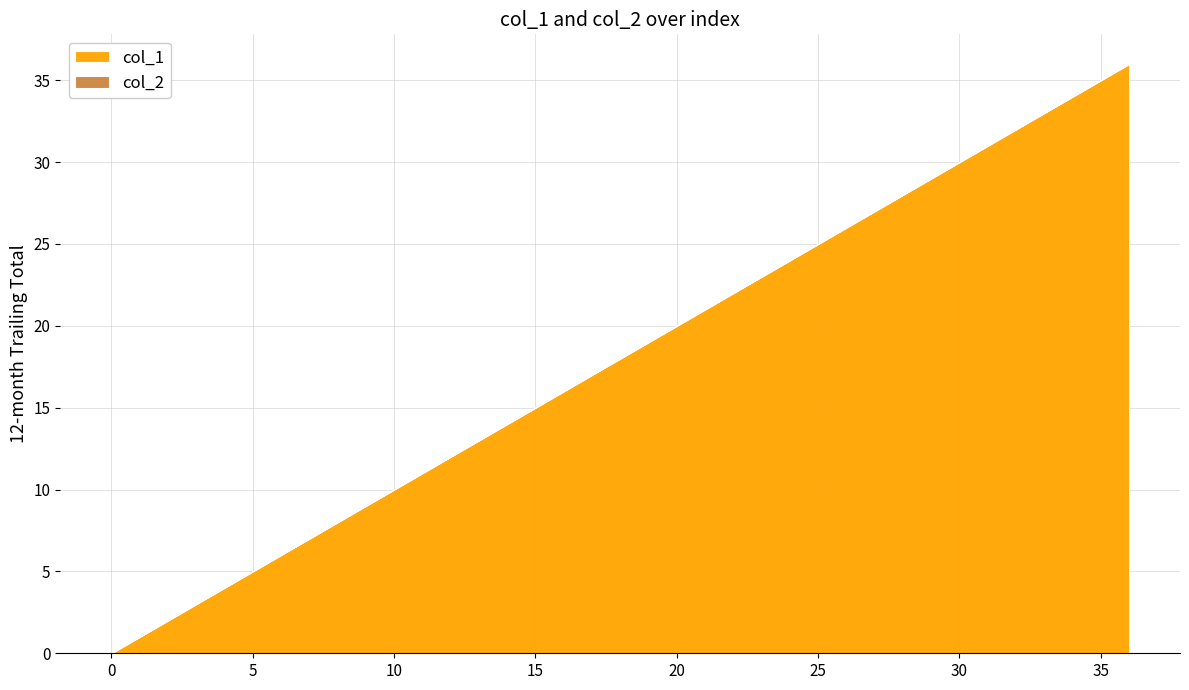

Reading right to left, extract all data points from this chart.

col_1: 36=36	35=35	34=34	33=33	32=32	31=31	30=30	29=29	28=28	27=27	26=26	25=25	24=24	23=23	21=21	18=18	17=17	16=16	10=10	8=8	7=7	6=6	5=5	4=4	3=3	2=2	1=1	0=0
col_2: 36=0	35=0	34=0	33=0	32=0	31=0	30=0	29=0	28=0	27=0	26=0	25=0	24=0	23=0	21=0	18=0	17=0	16=0	10=0	8=0	7=0	6=0	5=0	4=0	3=0	2=0	1=0	0=0